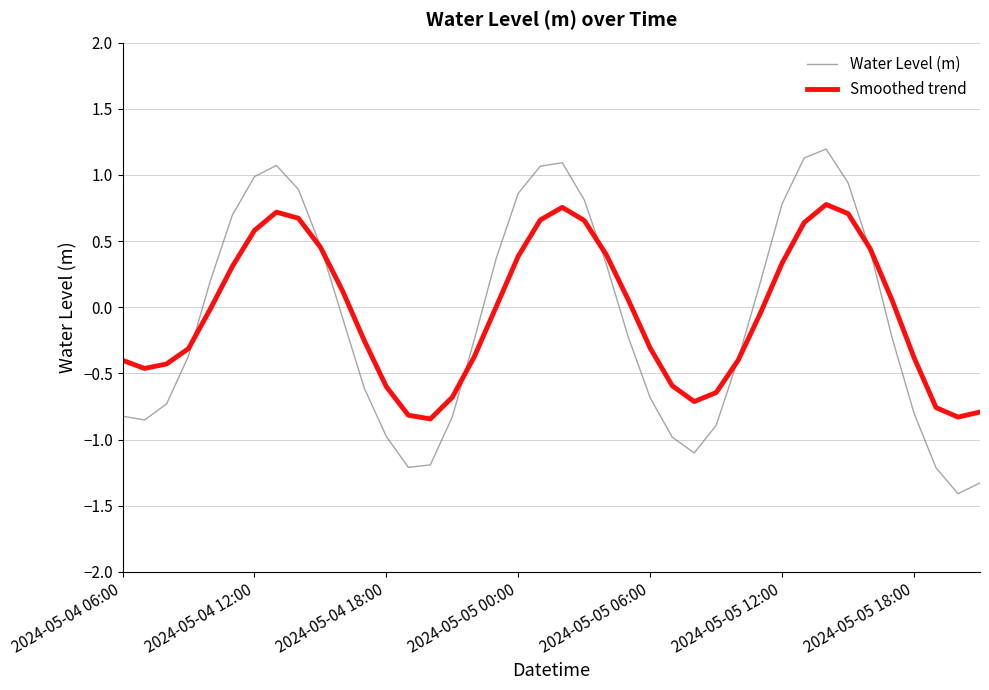

List the series in order of their peak value, highest first.

Water Level (m), Smoothed trend